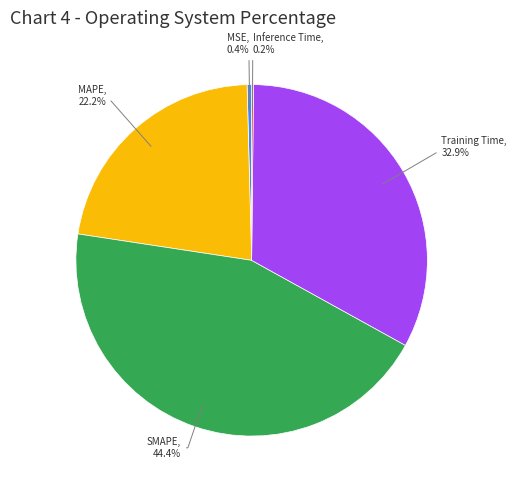

Does MSE represent more than half of the total?

No